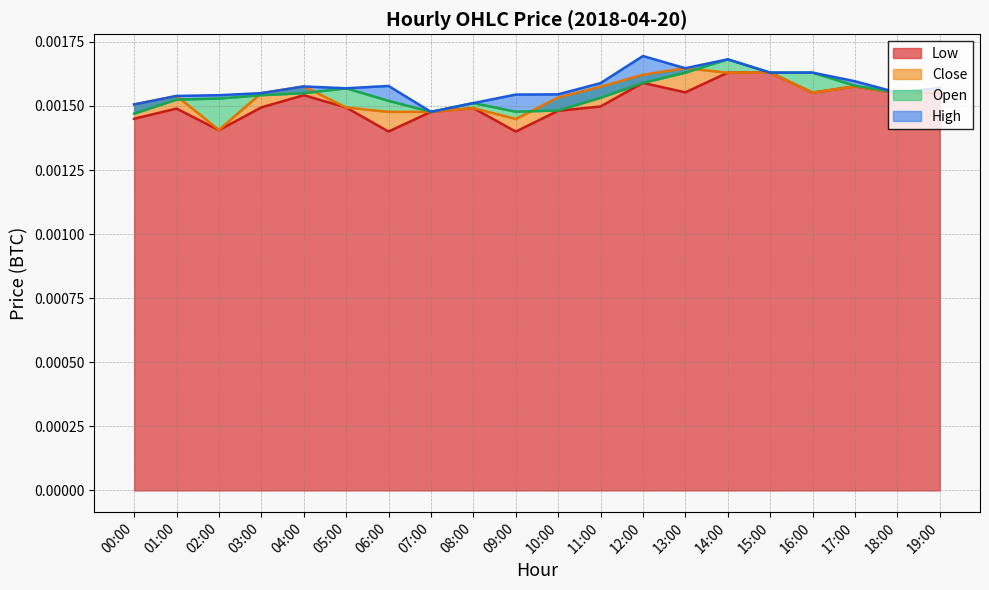

Which series has the widest spread of values?

Close